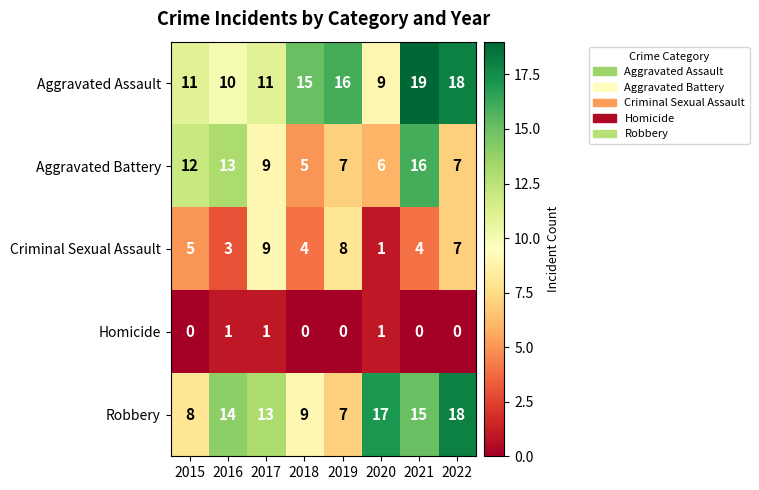

What is the spread (max minus min) of values at 2016?

13